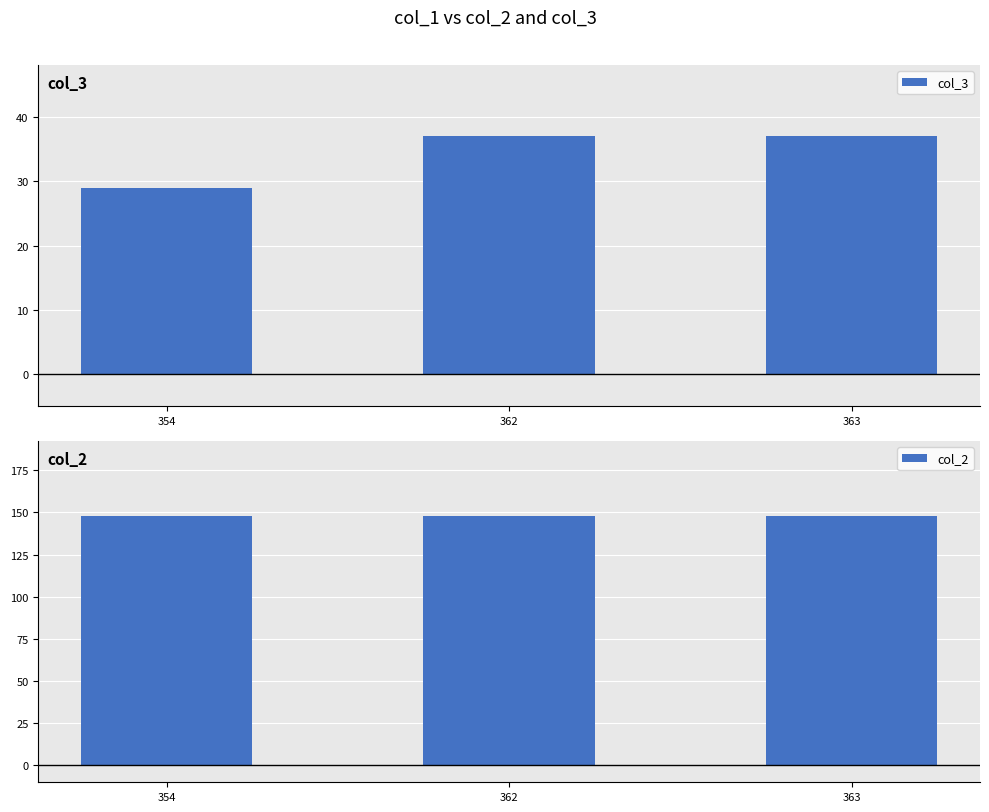

What is the value of the col_2 bar at the 2nd from the left?

148